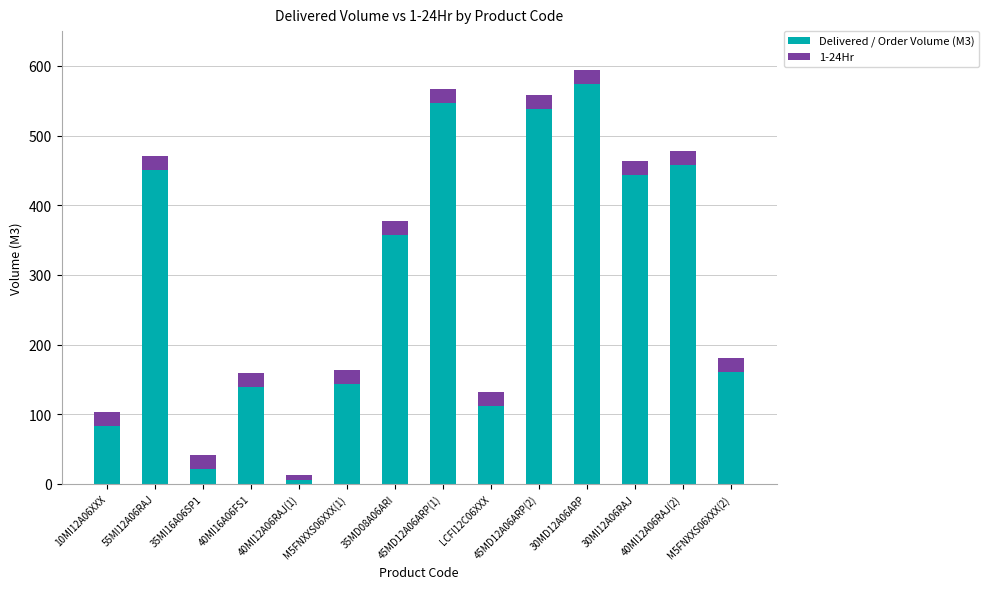

What is the maximum value for Delivered / Order Volume (M3)?

574.5